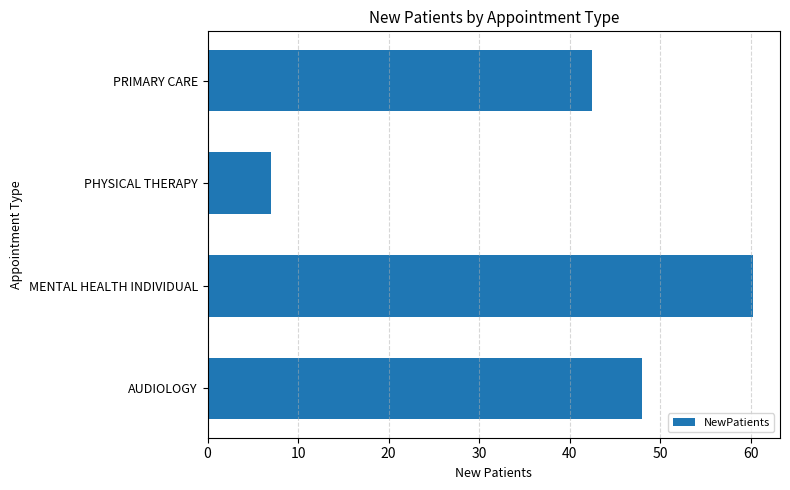

List the labels in order of value, smallest first.

PHYSICAL THERAPY, PRIMARY CARE, AUDIOLOGY, MENTAL HEALTH INDIVIDUAL